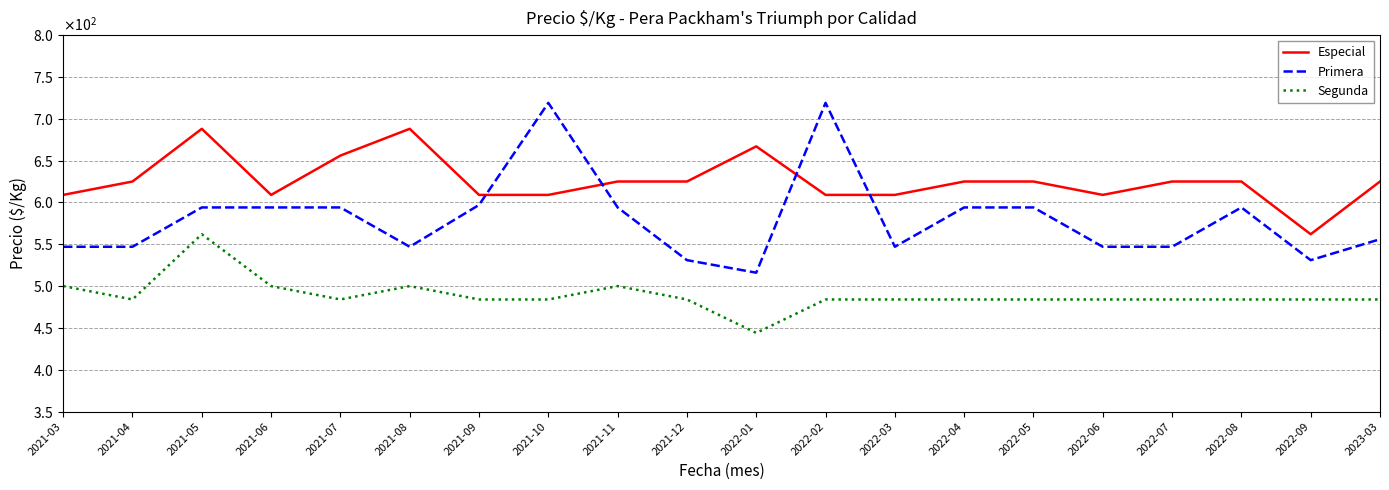

What is the value of the Especial point at the 18th from the left?

625